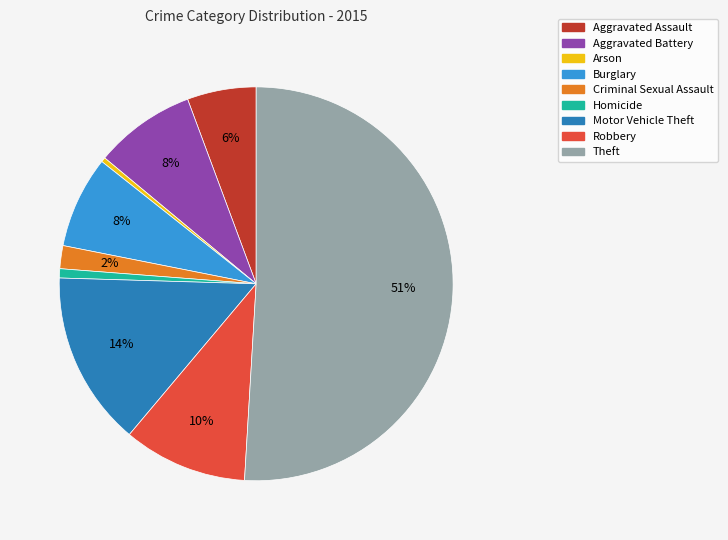

Count the number of slices in the pie.

9